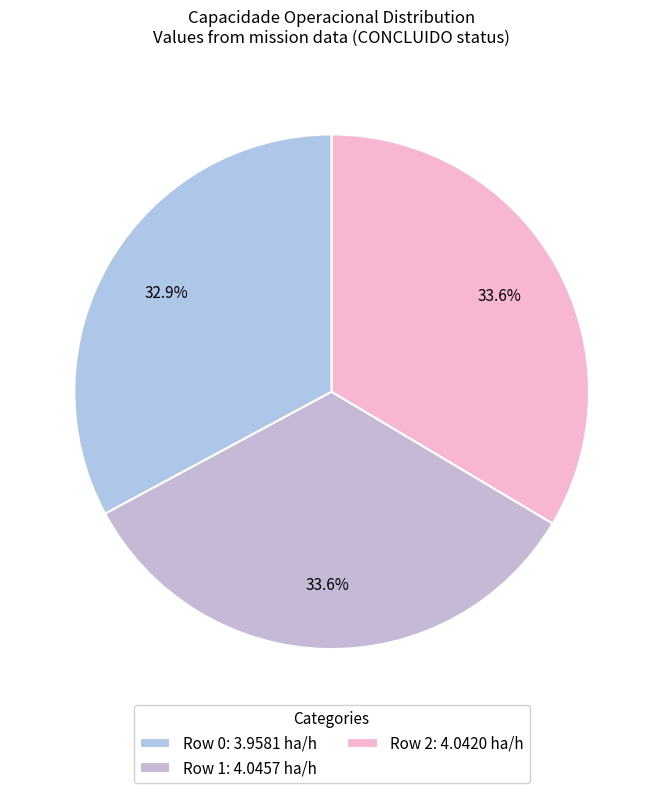

Does any single category account for the majority?

No